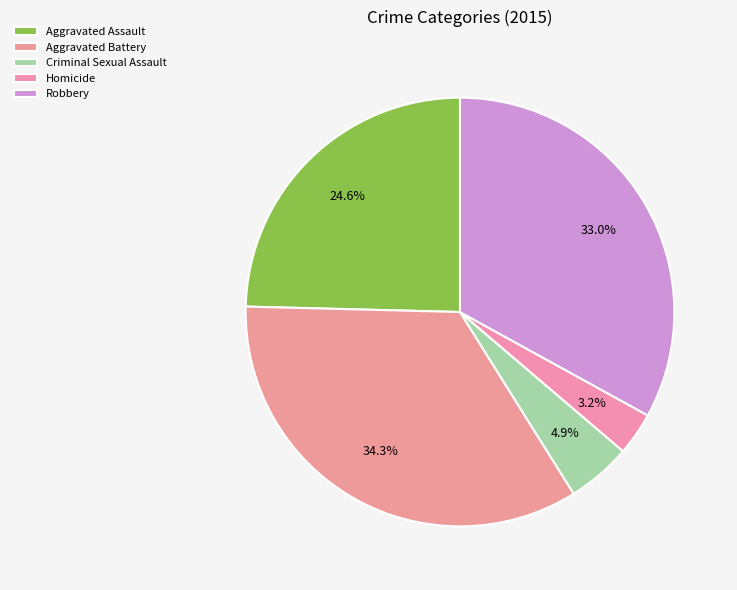

Approximately how many times larger is the value at Aggravated Assault compared to Robbery?

0.7